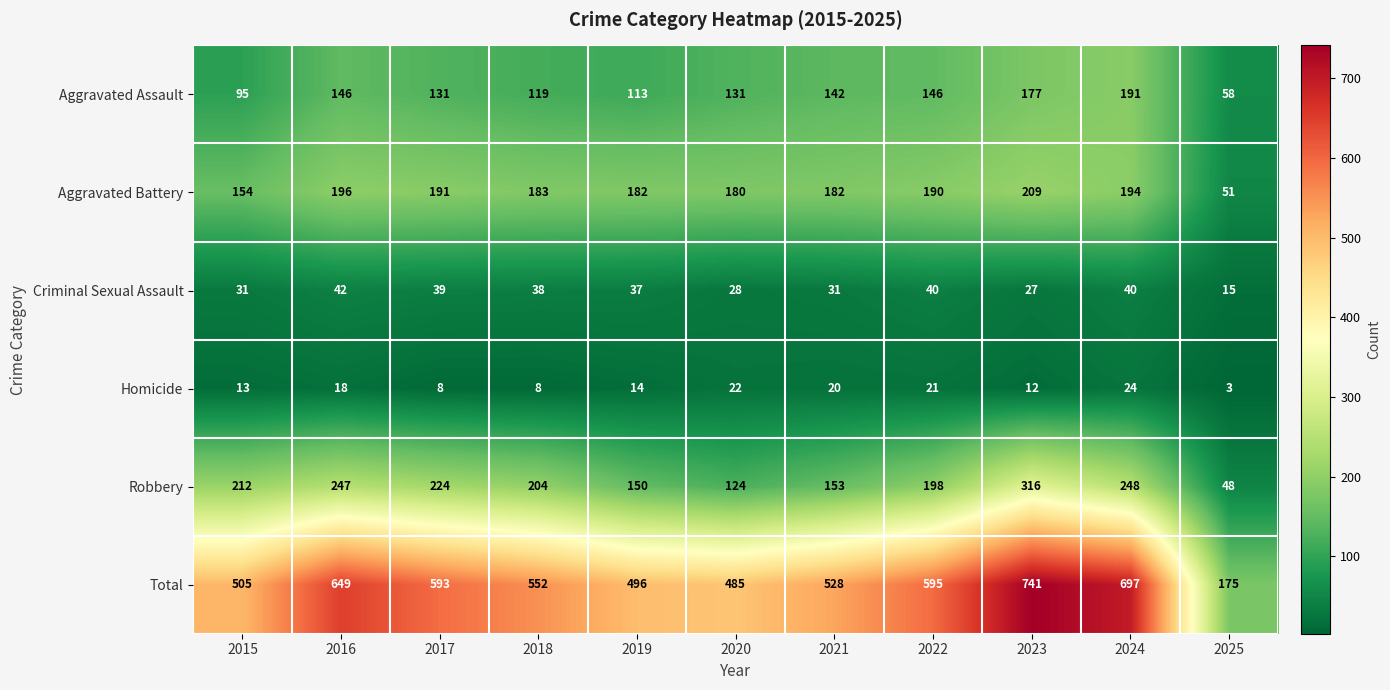

What is the minimum value shown in the chart?

3